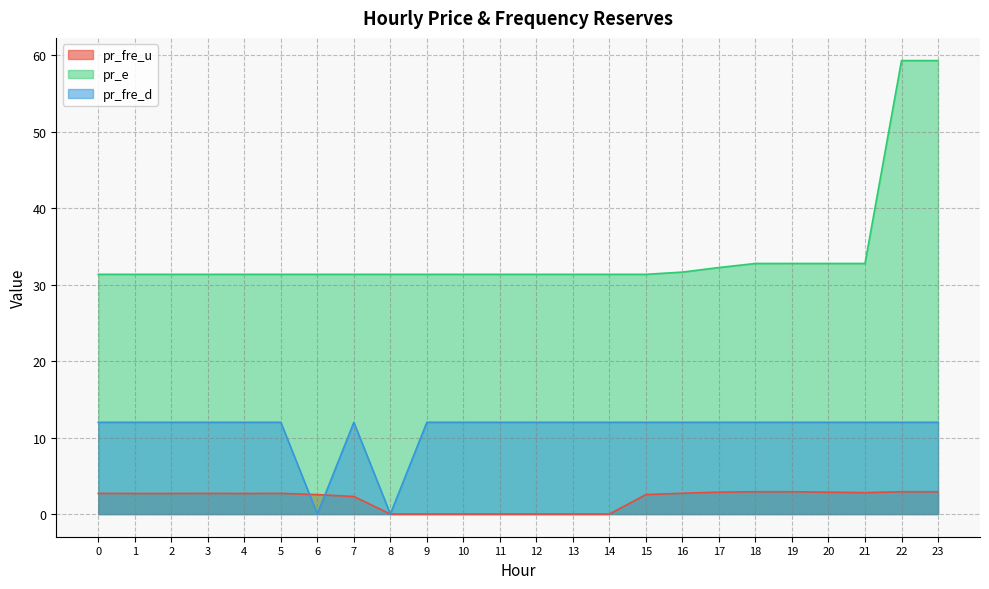

Reading left to right, extract all data points from this chart.

pr_fre_u: 2.7	2.7	2.7	2.7	2.7	2.7	2.5	2.3	0.0	0.0	0.0	0.0	0.0	0.0	0.0	2.5	2.7	2.9	2.9	2.9	2.9	2.8	2.9	2.9
pr_e: 31.4	31.4	31.4	31.4	31.4	31.4	31.4	31.4	31.4	31.4	31.4	31.4	31.4	31.4	31.4	31.4	31.6	32.2	32.8	32.8	32.8	32.8	59.3	59.3
pr_fre_d: 12.0	12.0	12.0	12.0	12.0	12.0	0.0	12.0	0.0	12.0	12.0	12.0	12.0	12.0	12.0	12.0	12.0	12.0	12.0	12.0	12.0	12.0	12.0	12.0